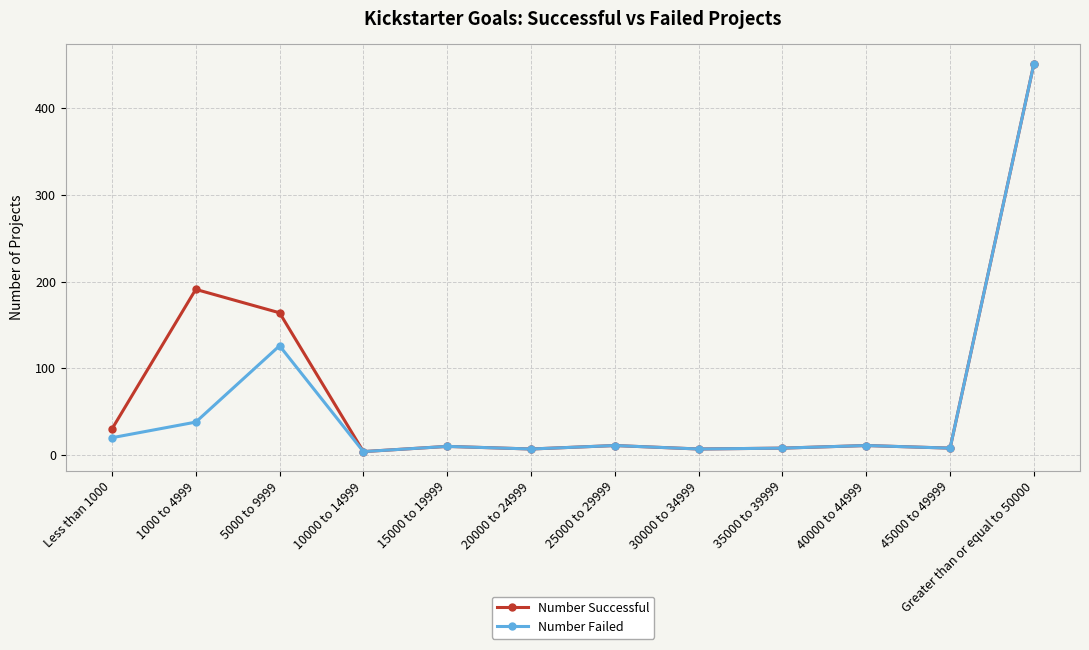

What is the label of the 1st point from the right?

Greater than or equal to 50000